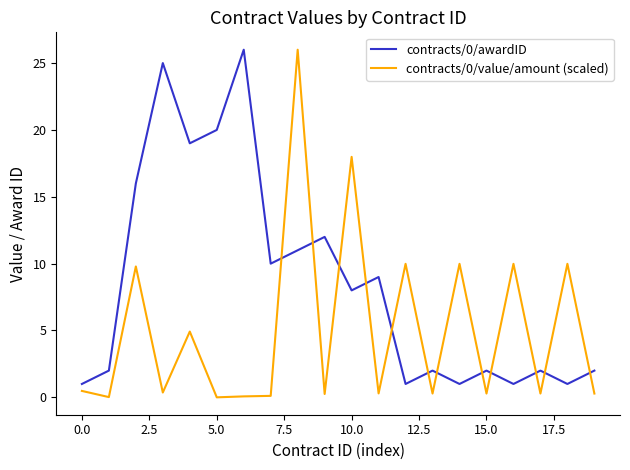

True or false: contracts/0/awardID and contracts/0/value/amount (scaled) cross at least once.

True